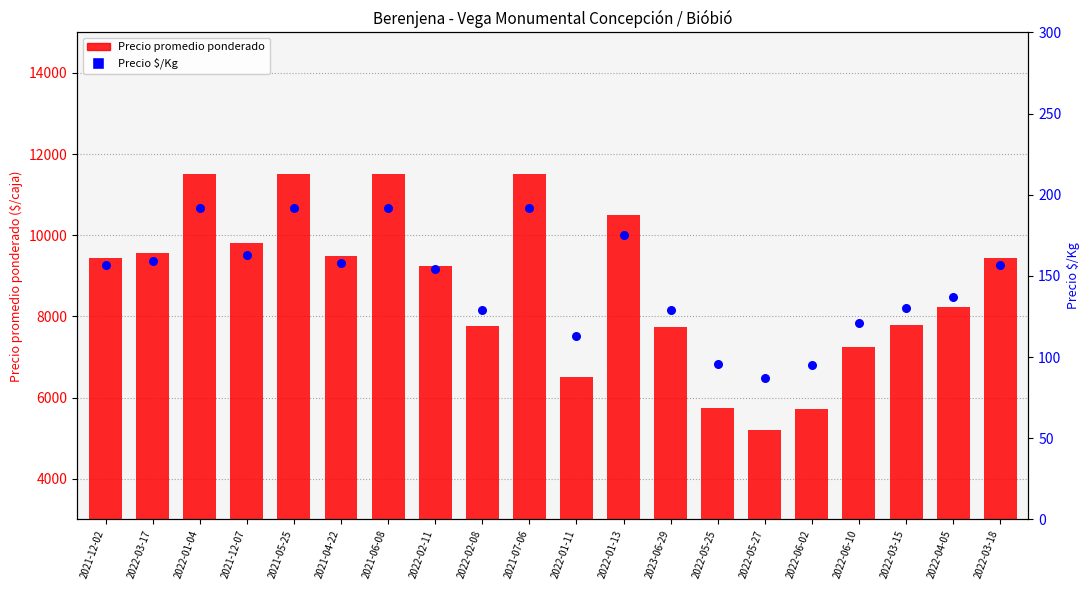

Which series has the widest spread of Y values?

Precio promedio ponderado